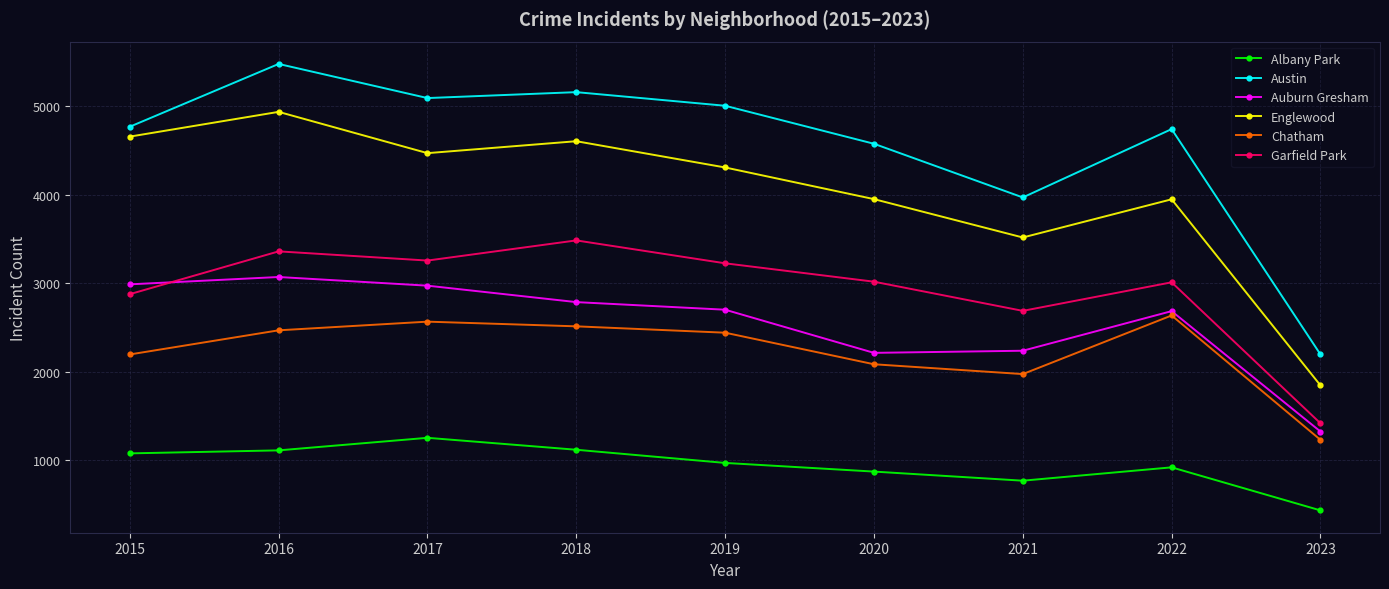

How many data points in Albany Park are less than 968?

4